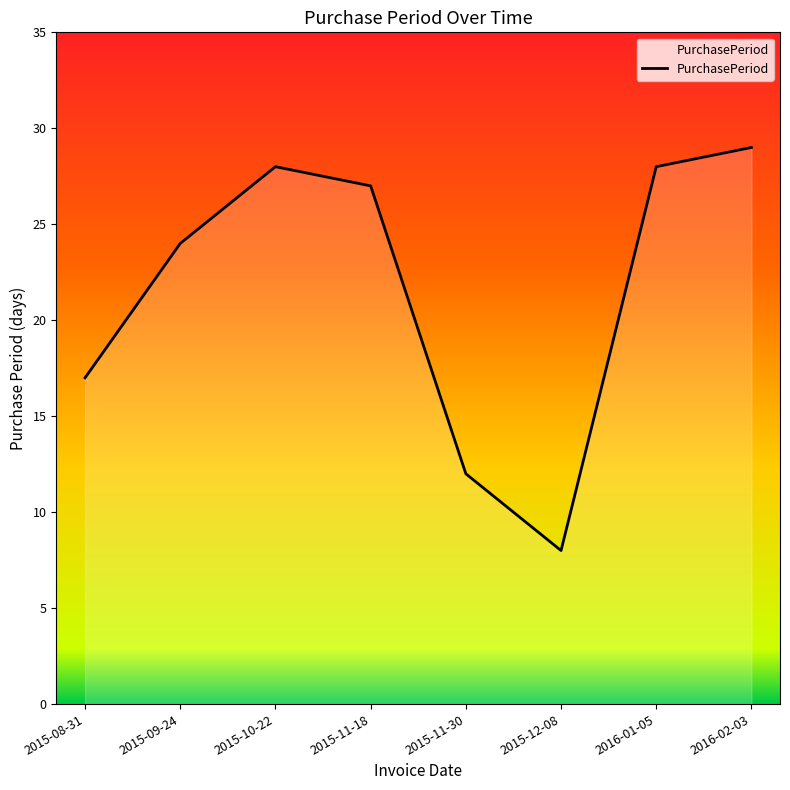

Which has a higher value, 2015-11-18 or 2015-09-24?

2015-11-18